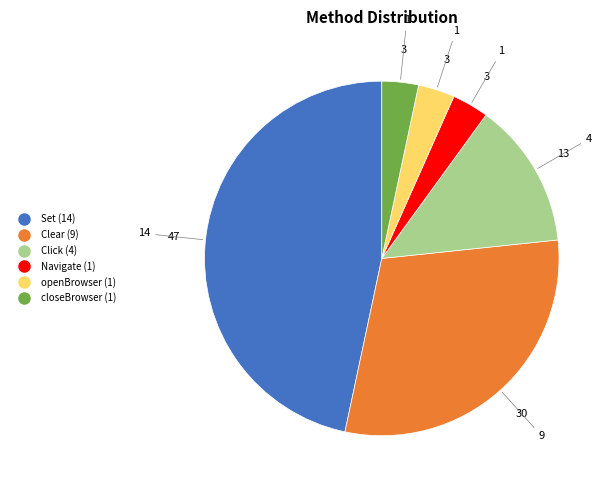

Is the sum of openBrowser and Click greater than half?

No